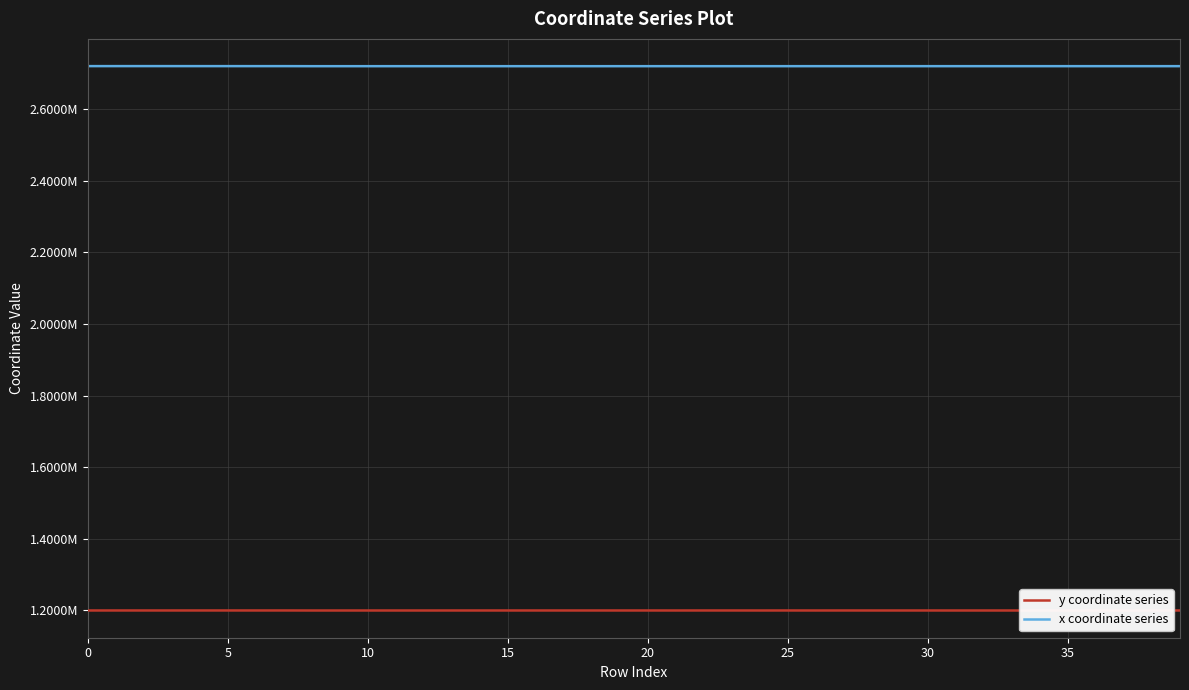

True or false: y coordinate series has more than 0 interior local peaks.

True